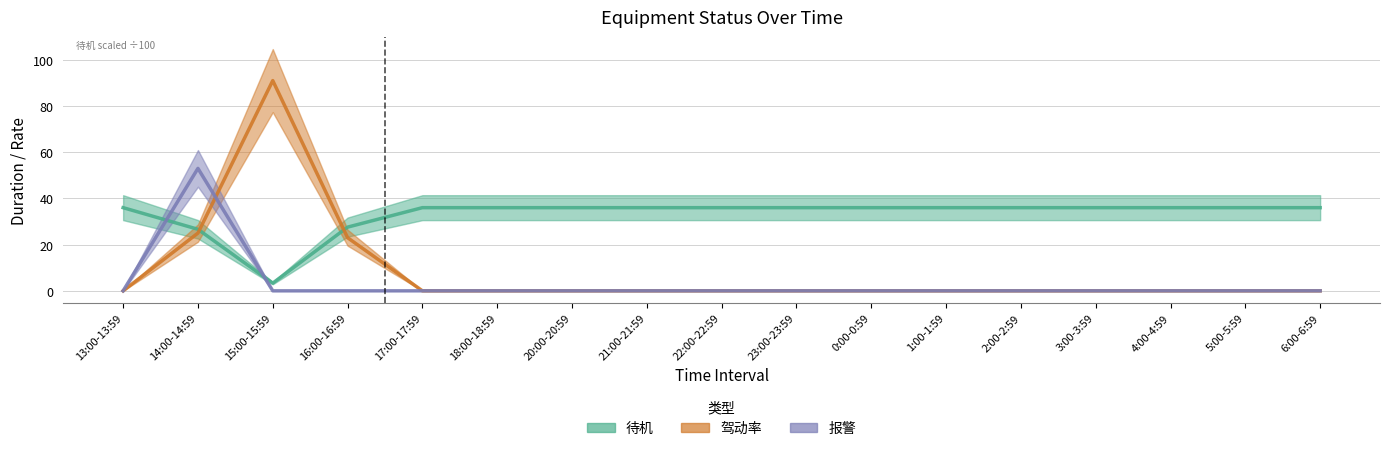

What is the label of the 3rd point from the right?

4:00-4:59